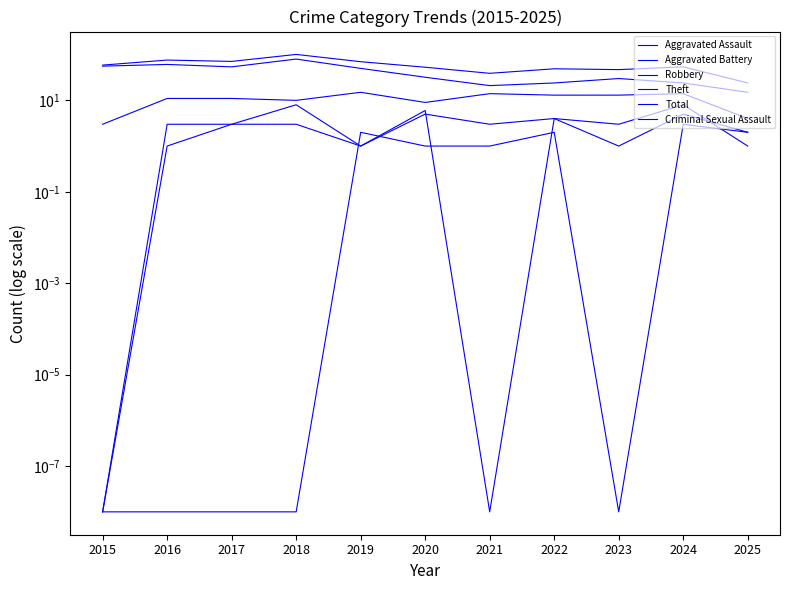

The Robbery series shows 8.2 at 2023. True or false?

False